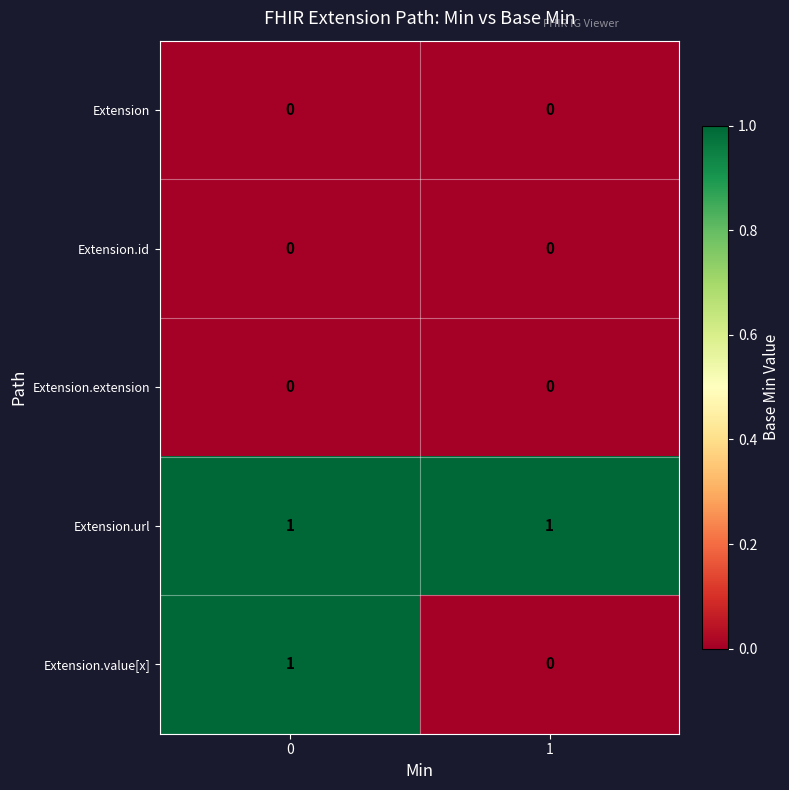

Is it true that Extension equals 0 at 0?

True